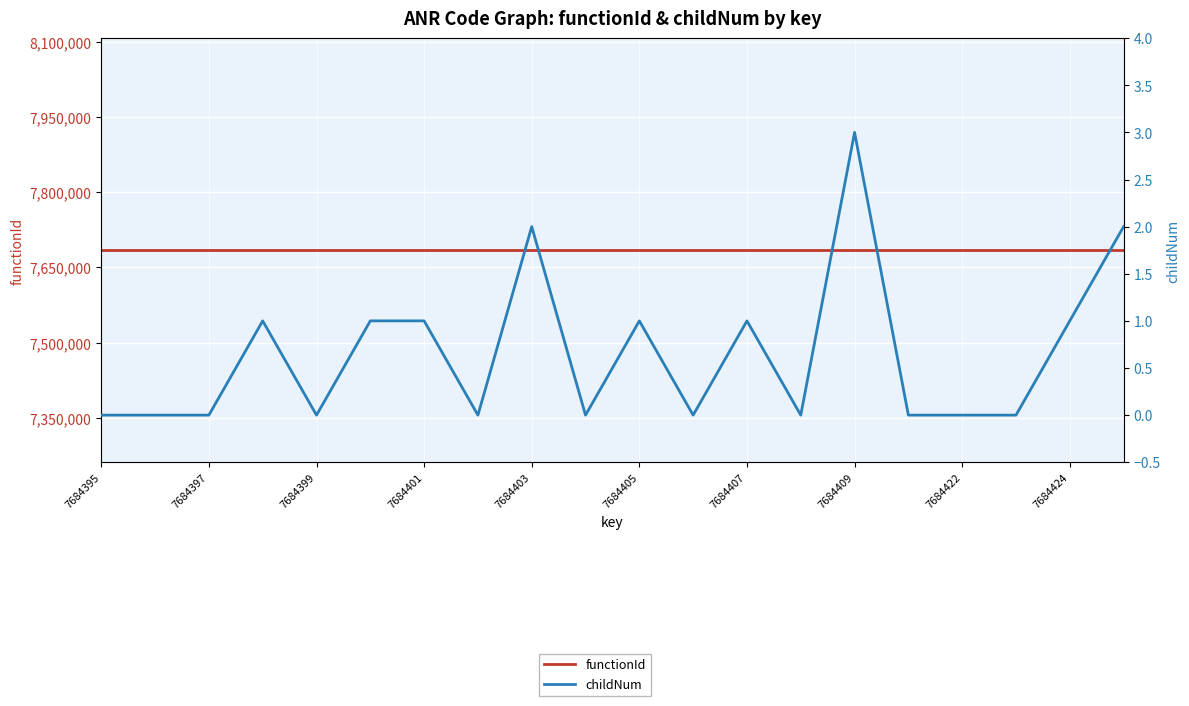

Read the functionId value at 7684422.

7684394